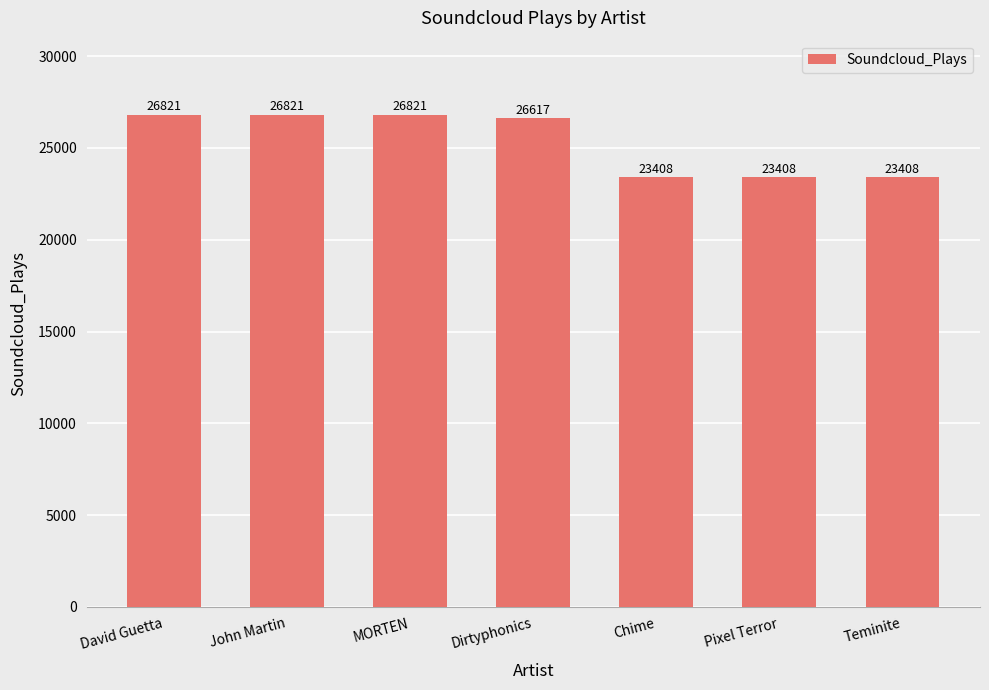

Reading left to right, transcribe all the data shown in this chart.

David Guetta=26821	John Martin=26821	MORTEN=26821	Dirtyphonics=26617	Chime=23408	Pixel Terror=23408	Teminite=23408